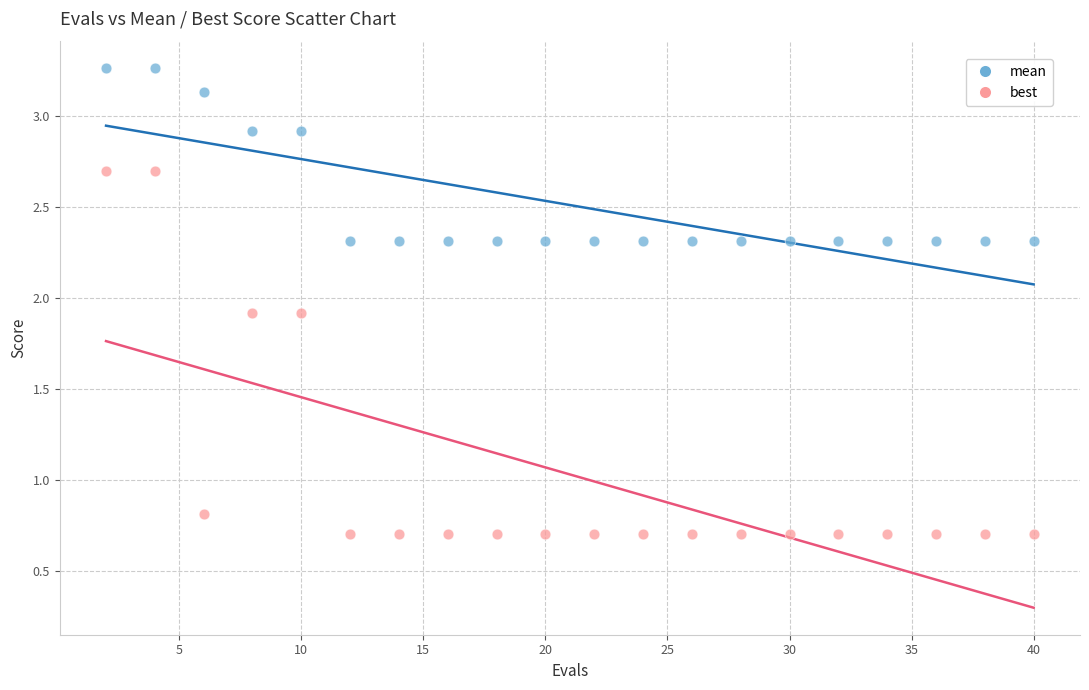

Which series reaches the maximum Y coordinate?

mean